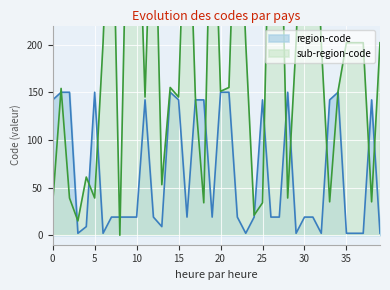

How many interior local peaks does the region-code series have?

7